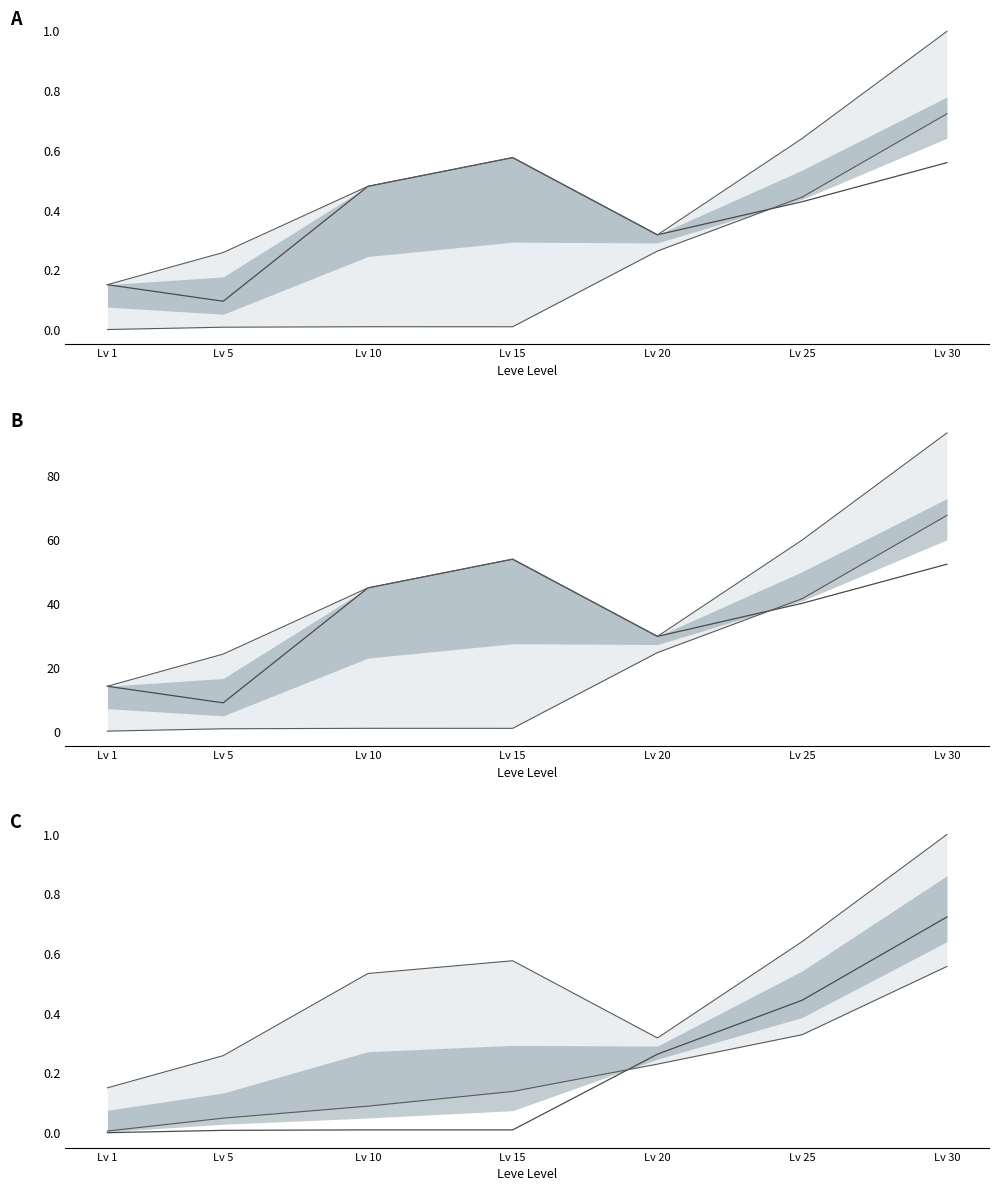

What is the sum of the Leve Gil values at Lv 15 and Lv 25?

0.5